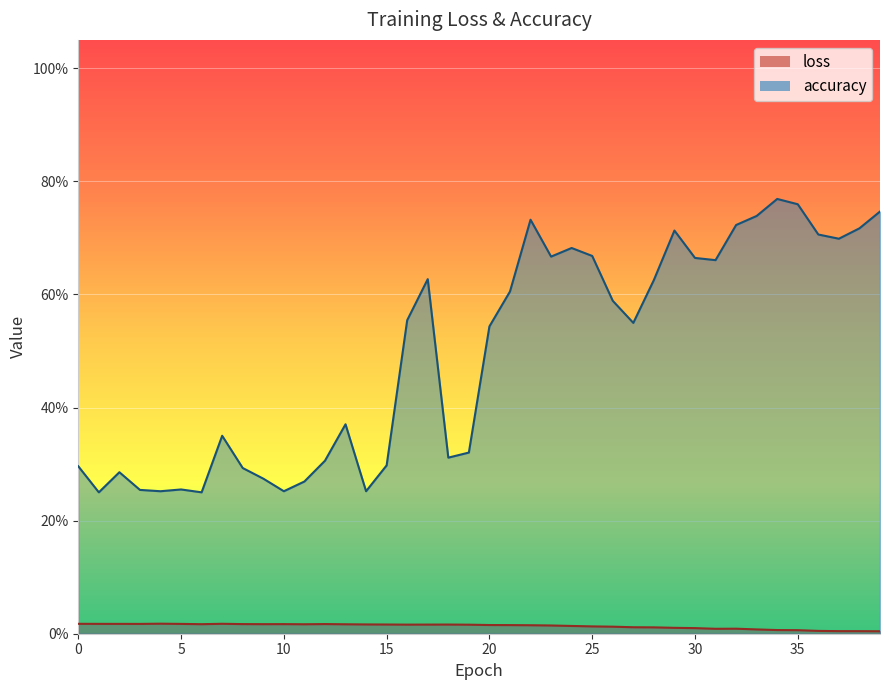

Which label corresponds to the largest value in the chart?

34